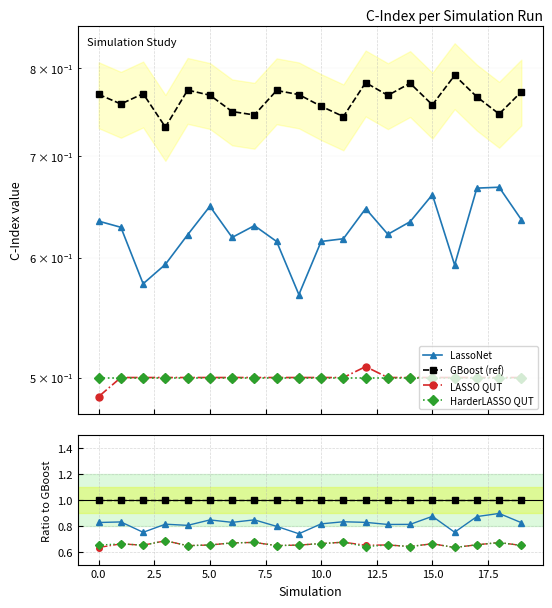

How many lines are shown in the chart?

4